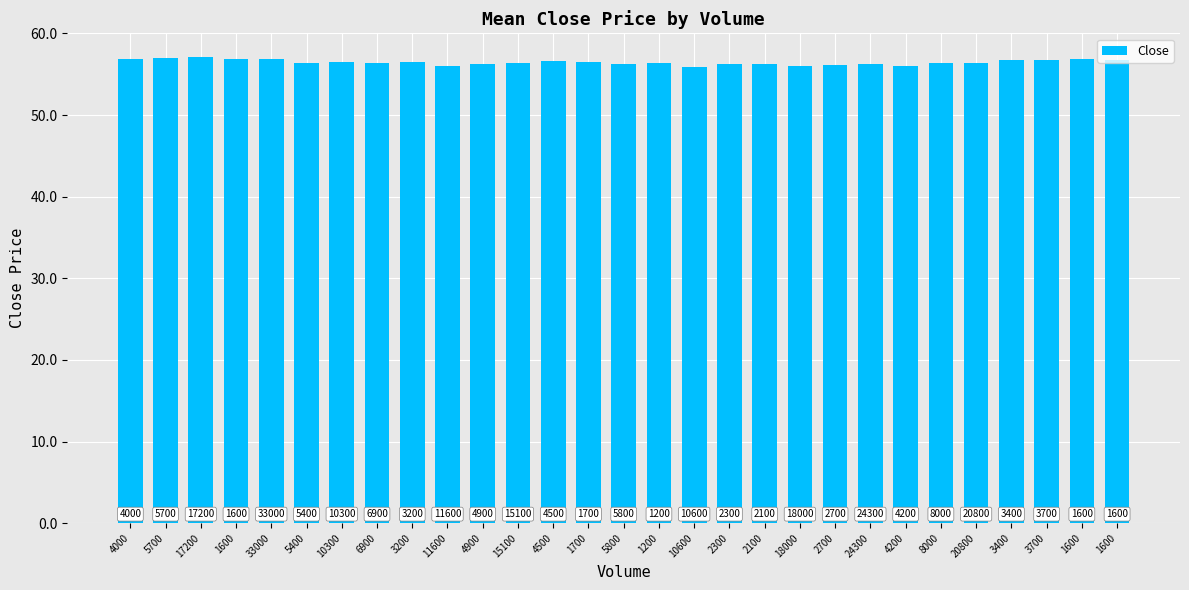

Rank the categories by value from lowest to highest.

10600, 11600, 4200, 18000, 2700, 24300, 4900, 2100, 2300, 5800, 15100, 20800, 8000, 5400, 6900, 1200, 3200, 10300, 1700, 4500, 3700, 1600, 3400, 4000, 1600, 1600, 33000, 5700, 17200